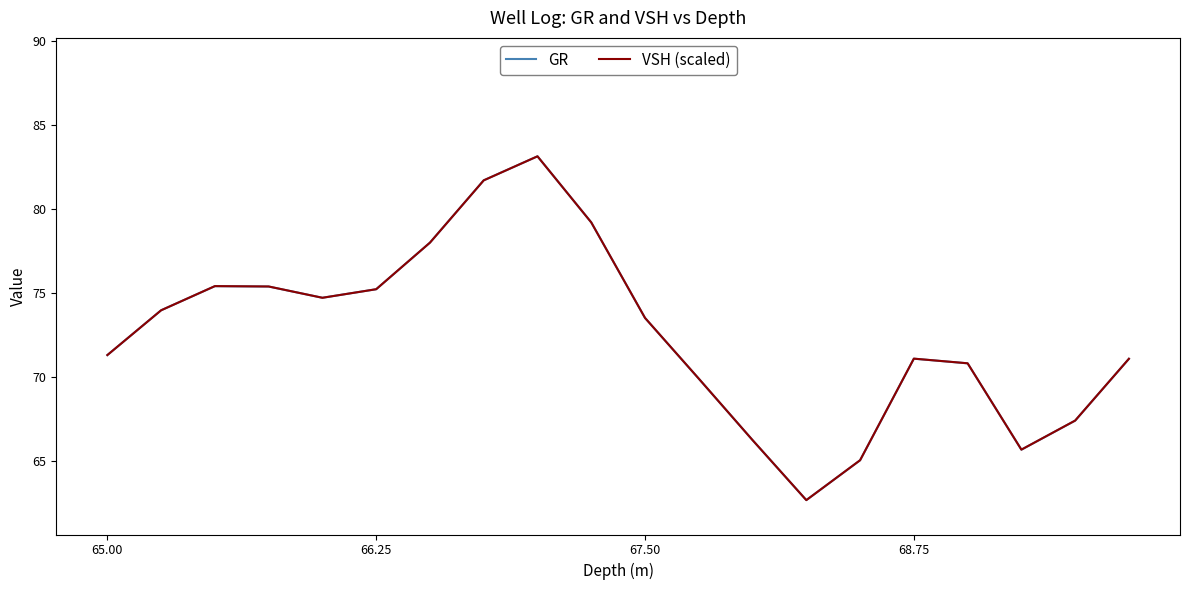

What is the highest value of the VSH (scaled) series?

83.1